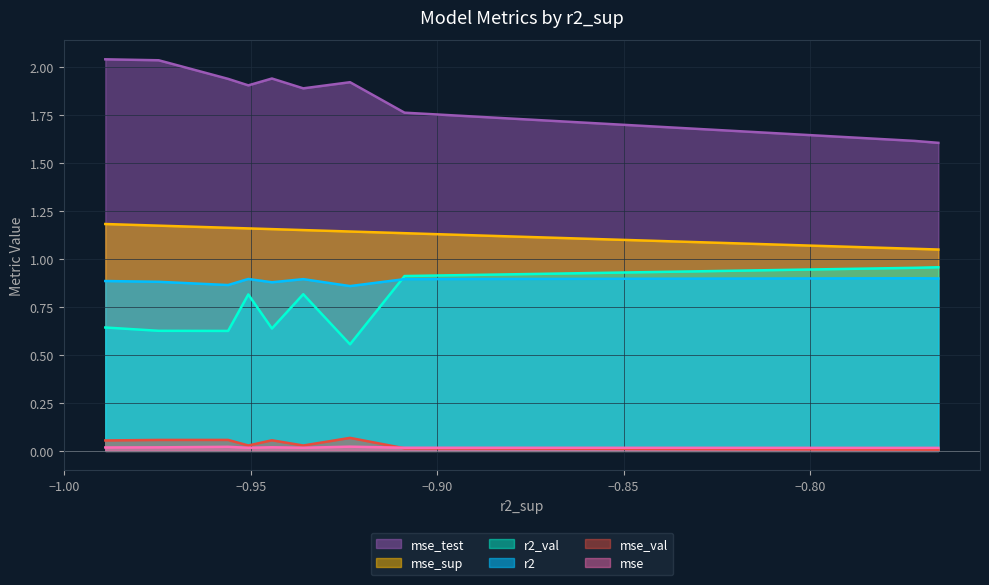

True or false: mse and mse_val cross at least once.

True